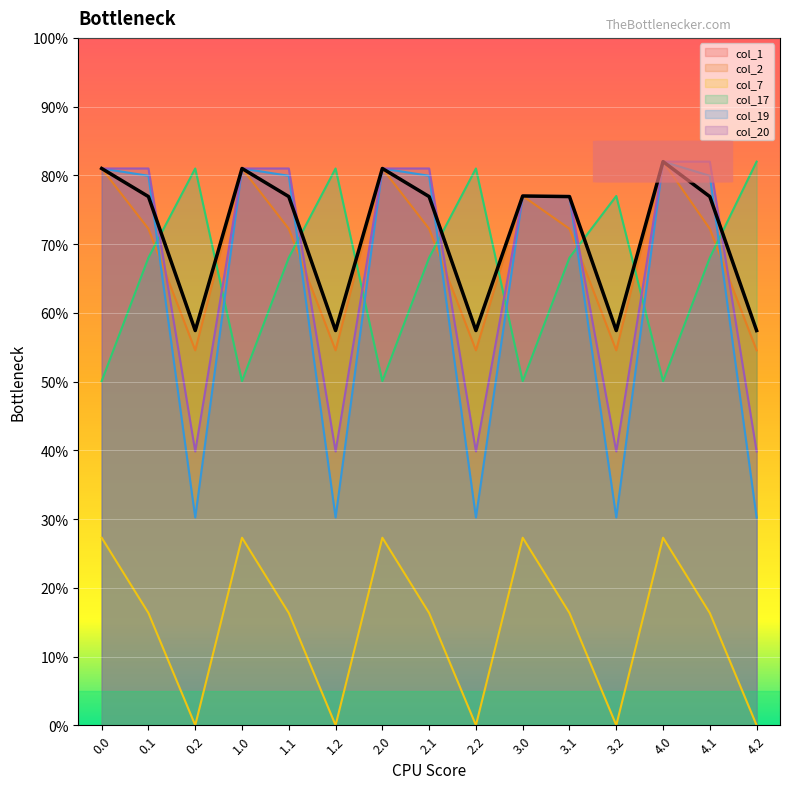

Does the chart display data point markers on the line(s)?

No